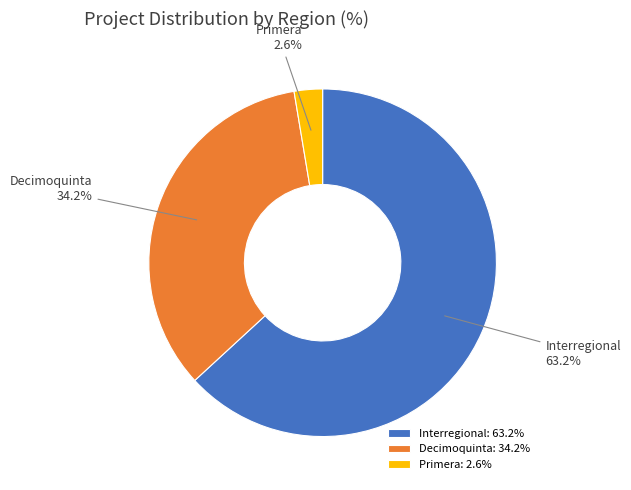

Between Interregional and Primera, which is larger?

Interregional